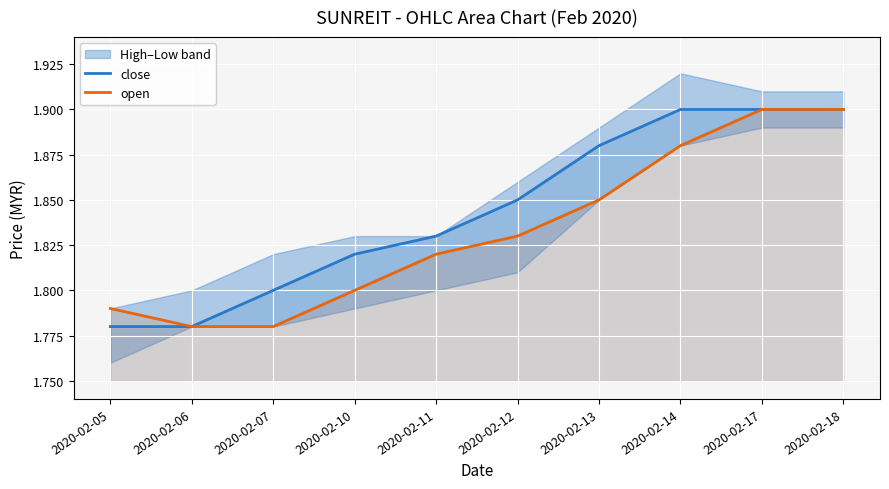

True or false: open has more than 1 points higher than both neighbors.

False